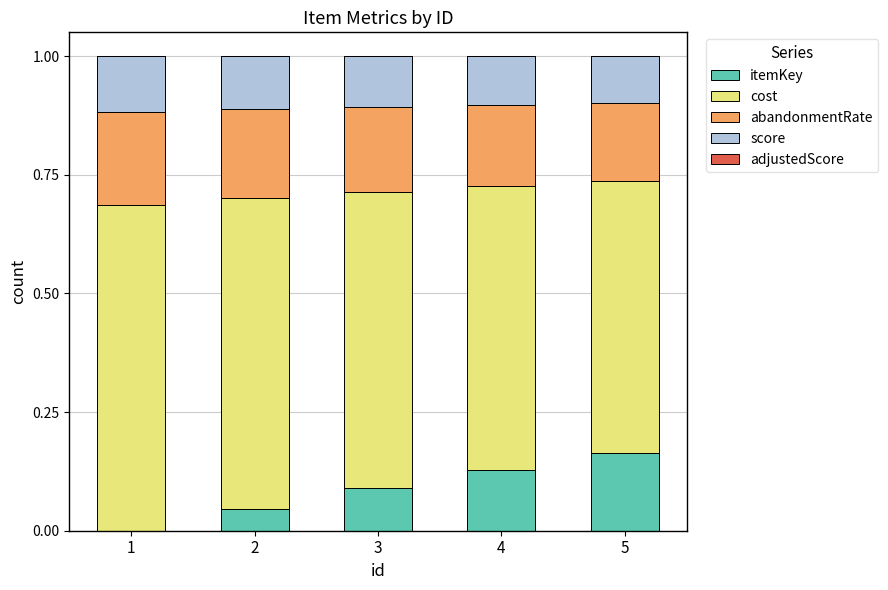

The itemKey series shows 0.3 at 5. True or false?

False